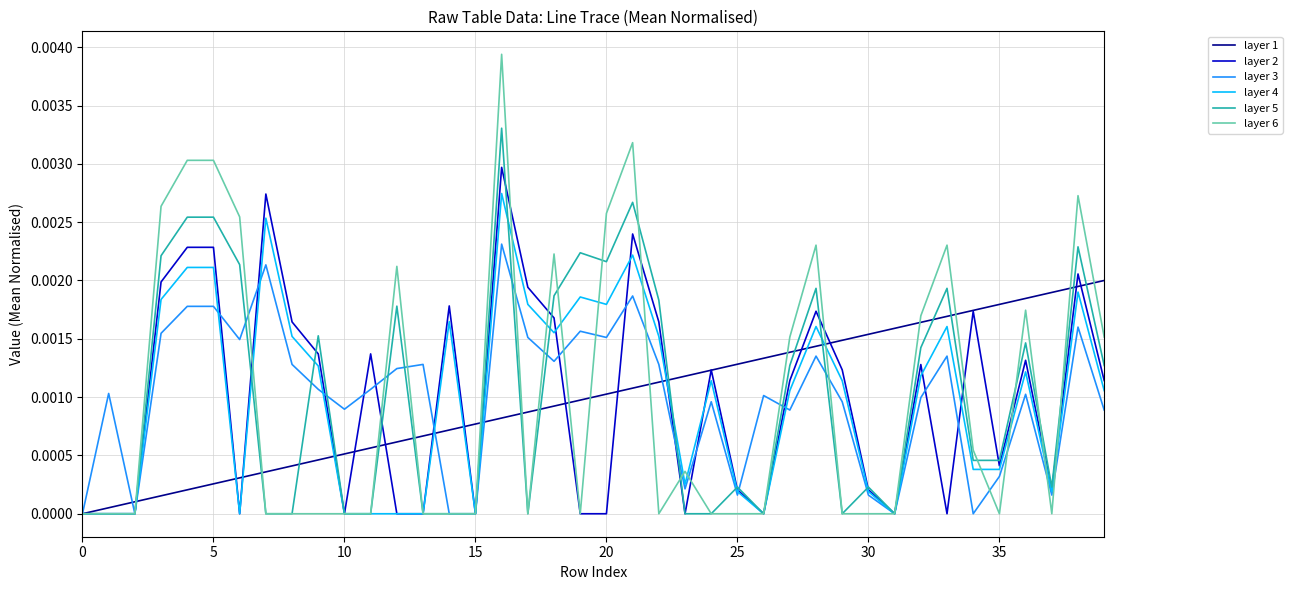

Does the chart display data point markers on the line(s)?

No